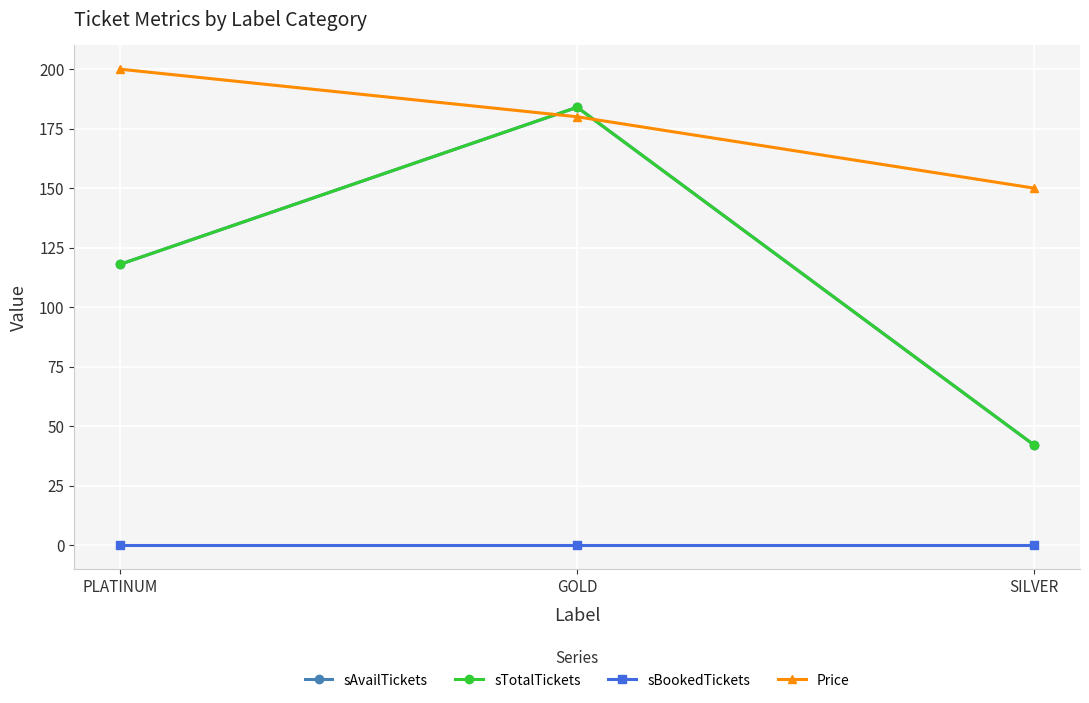

Reading left to right, list all the values displayed in this chart.

sAvailTickets: 118	184	42
sTotalTickets: 118	184	42
sBookedTickets: 0	0	0
Price: 200	180	150